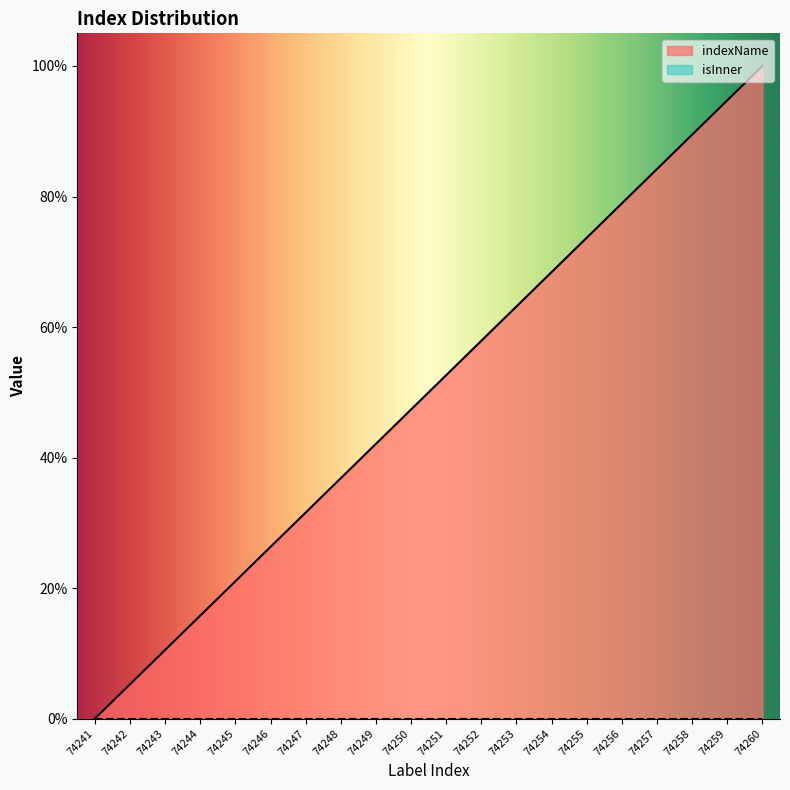

How many categories are shown in the chart?

20